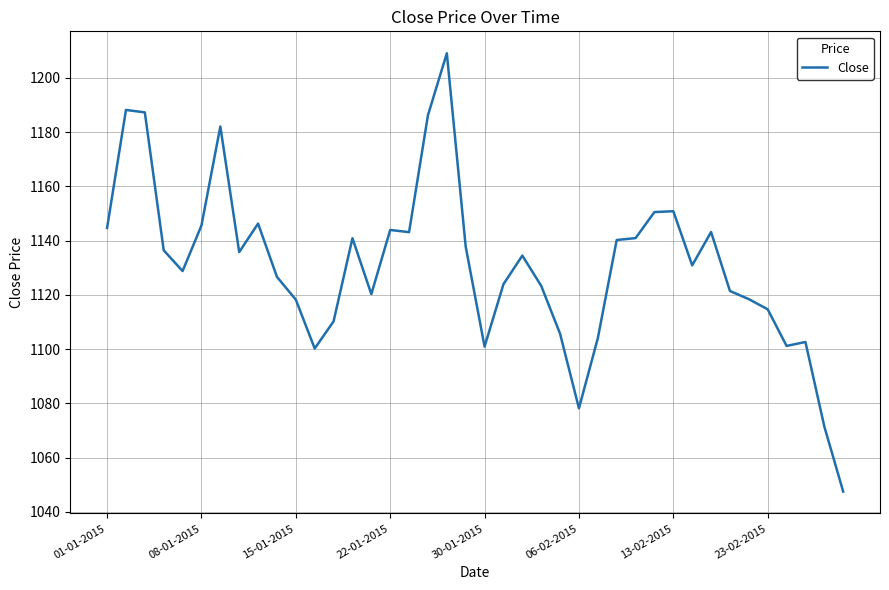

What is the greatest value displayed?

1209.1